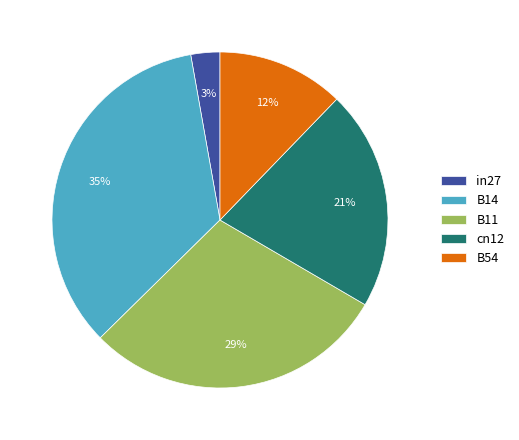

Is B14 the majority of the pie?

No